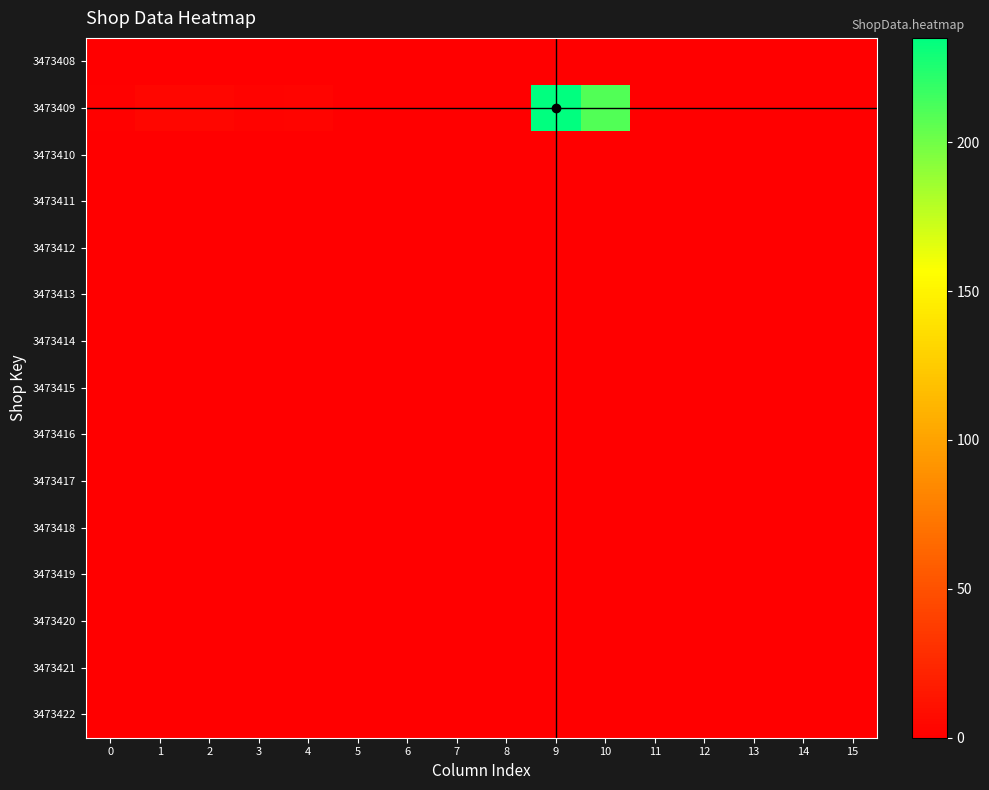

List the series in order of their peak value, lowest first.

3473408, 3473410, 3473411, 3473412, 3473413, 3473414, 3473415, 3473416, 3473417, 3473418, 3473419, 3473420, 3473421, 3473422, 3473409